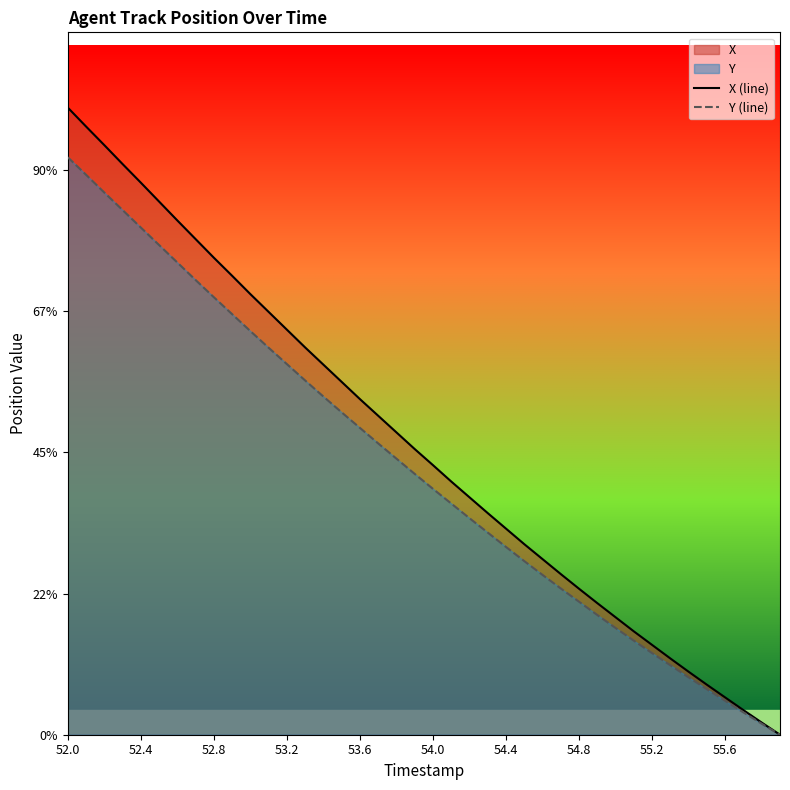

How many series are shown in this chart?

2